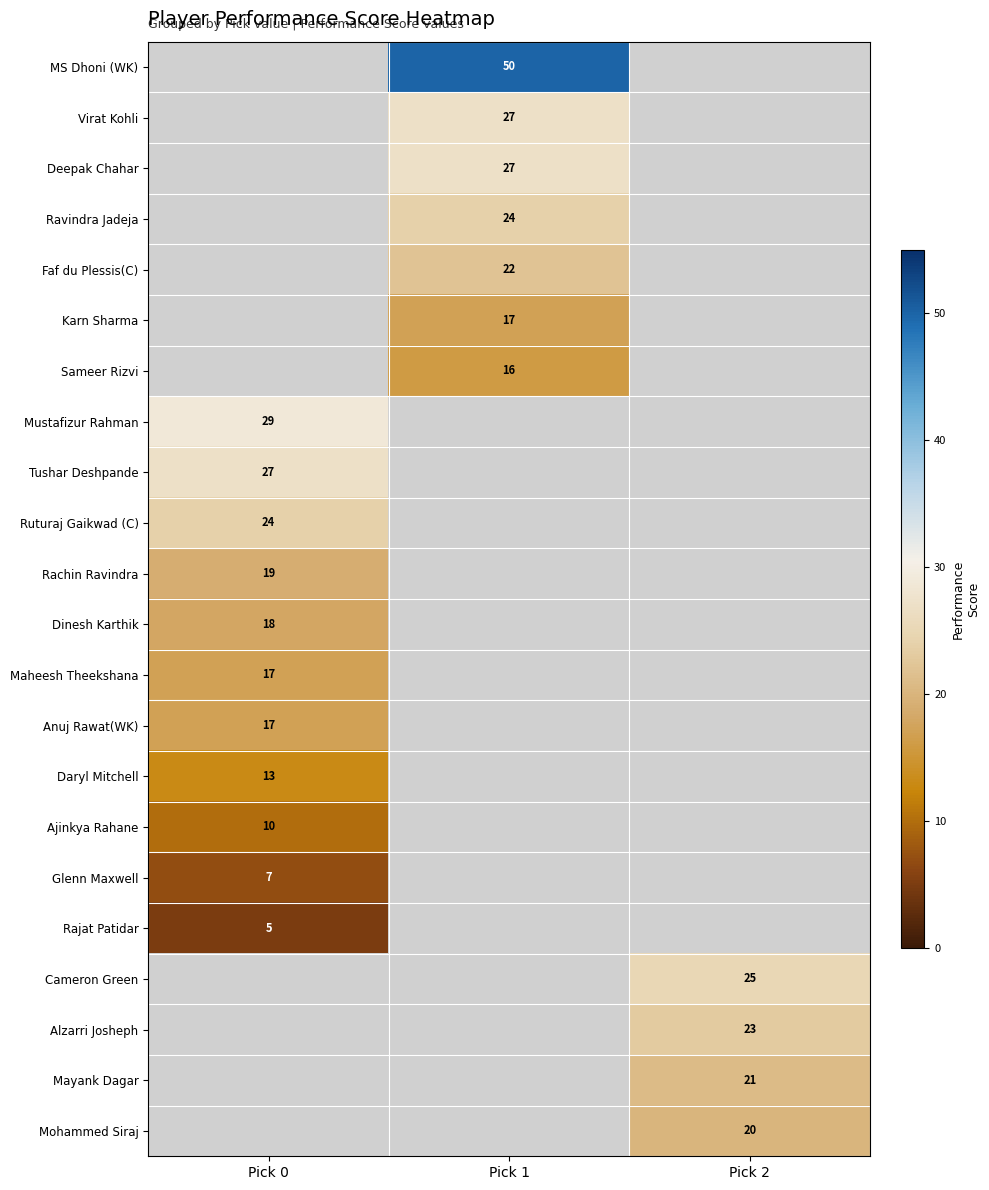

Is it true that Ruturaj Gaikwad (C) equals 24 at Pick 0?

True